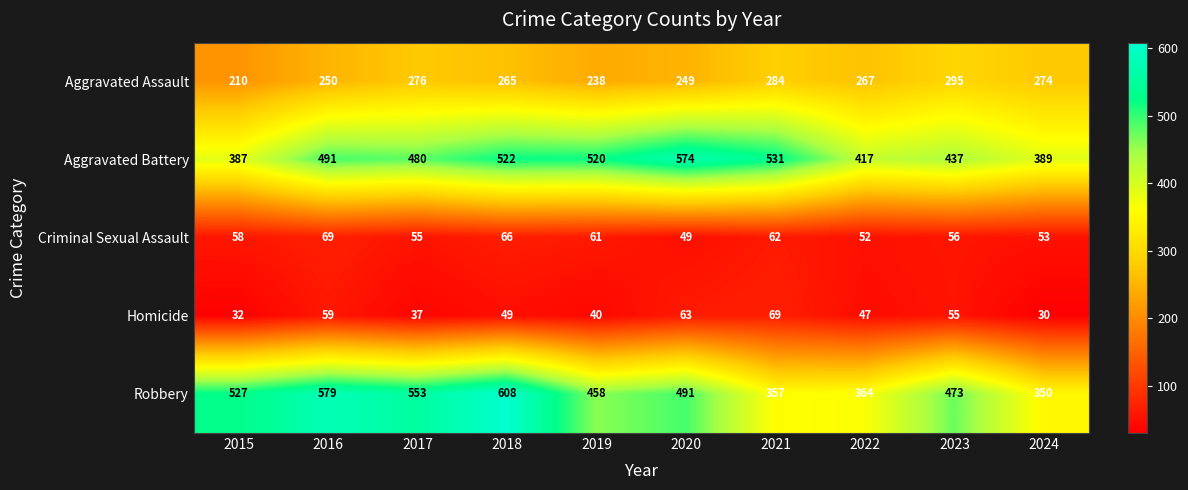

What is the sum of the Aggravated Assault values at 2019 and 2020?

487